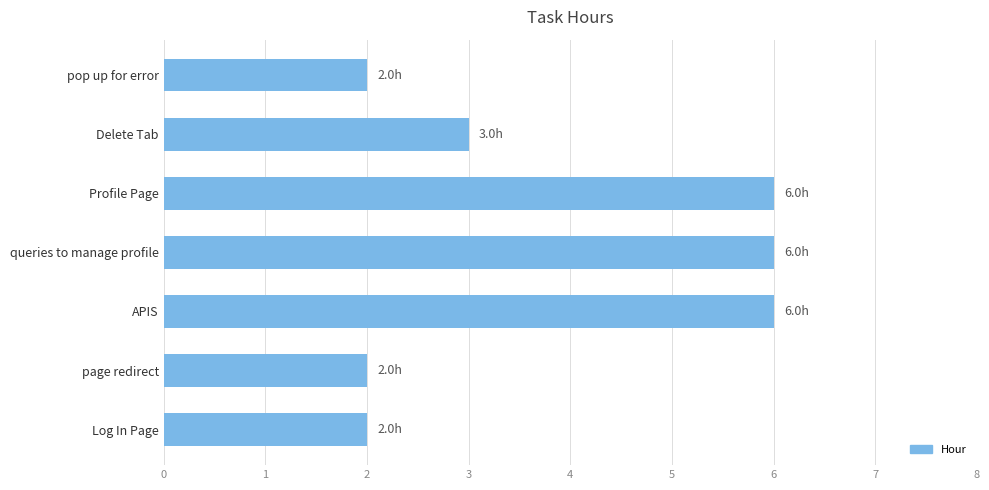

Does the chart contain stacked bars?

No